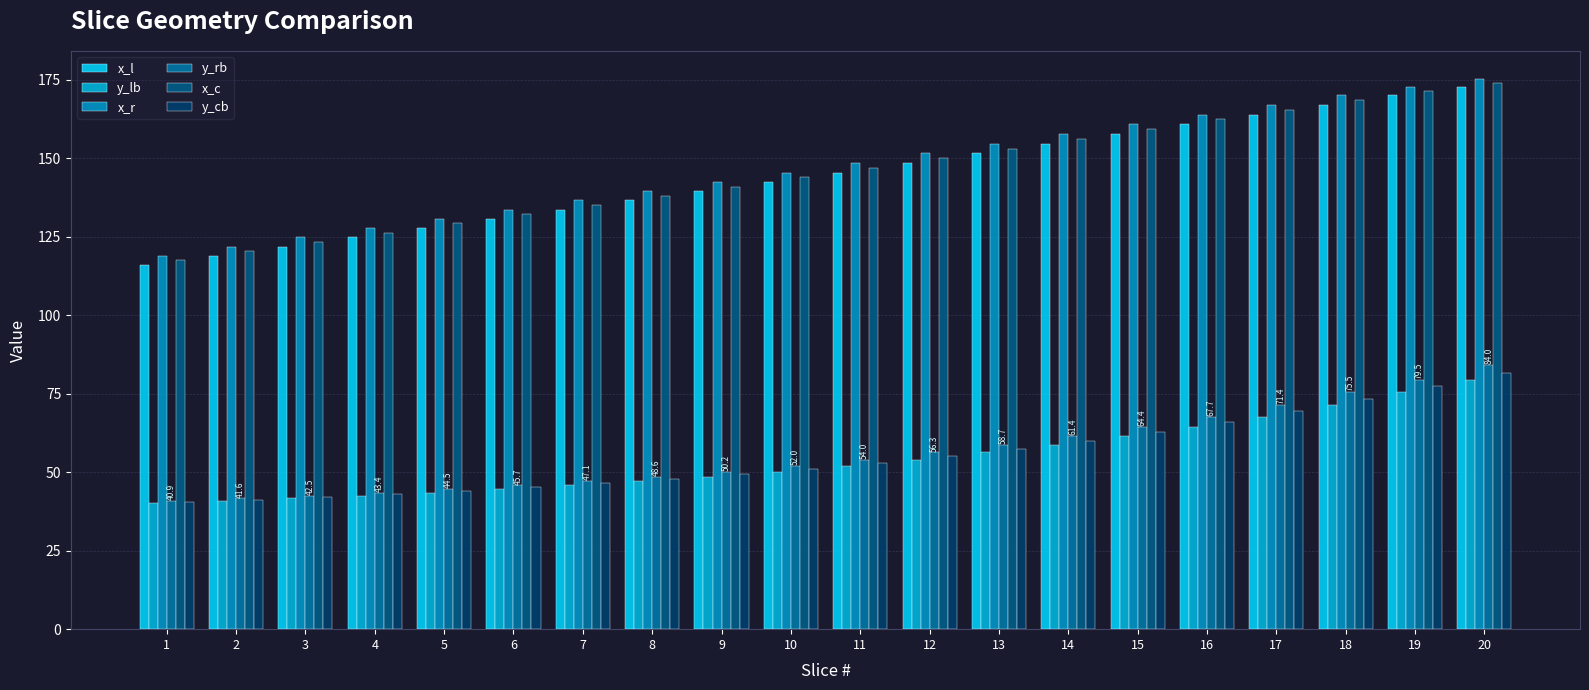

Is it true that y_lb equals 19.4 at 10?

False